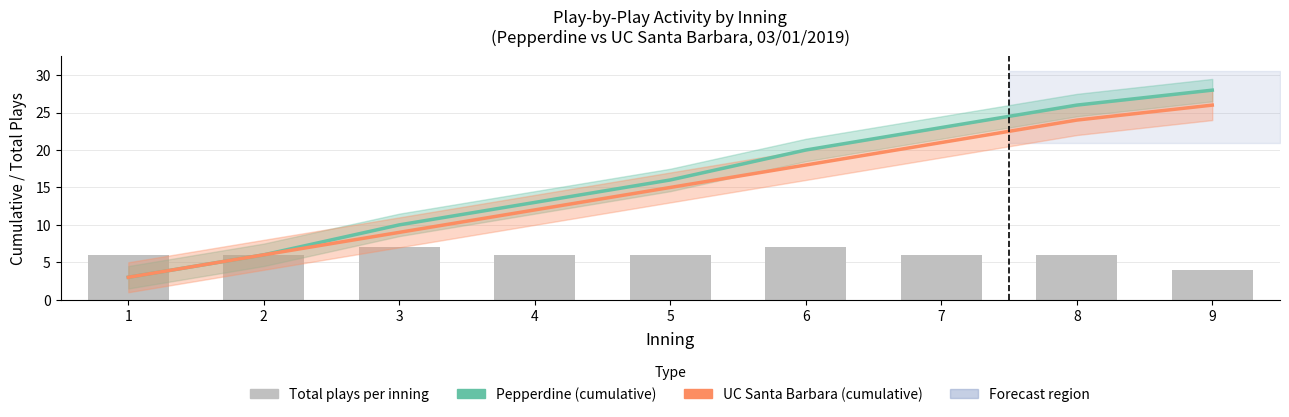

The UC Santa Barbara (cumulative) series shows 12 at 4. True or false?

True